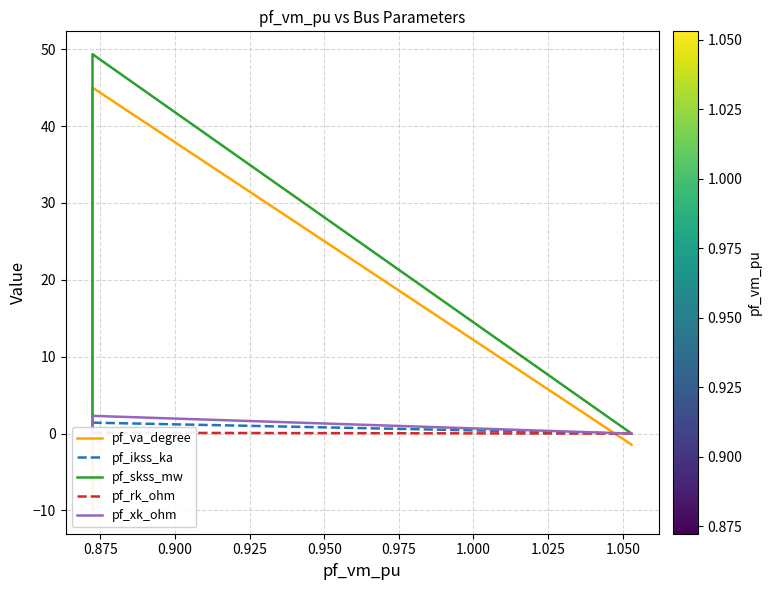

Rank the series by their maximum value, from highest to lowest.

pf_skss_mw, pf_va_degree, pf_xk_ohm, pf_ikss_ka, pf_rk_ohm